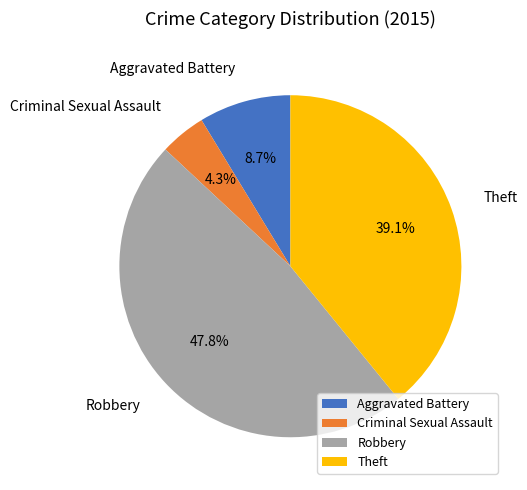

Count the number of slices in the pie.

4